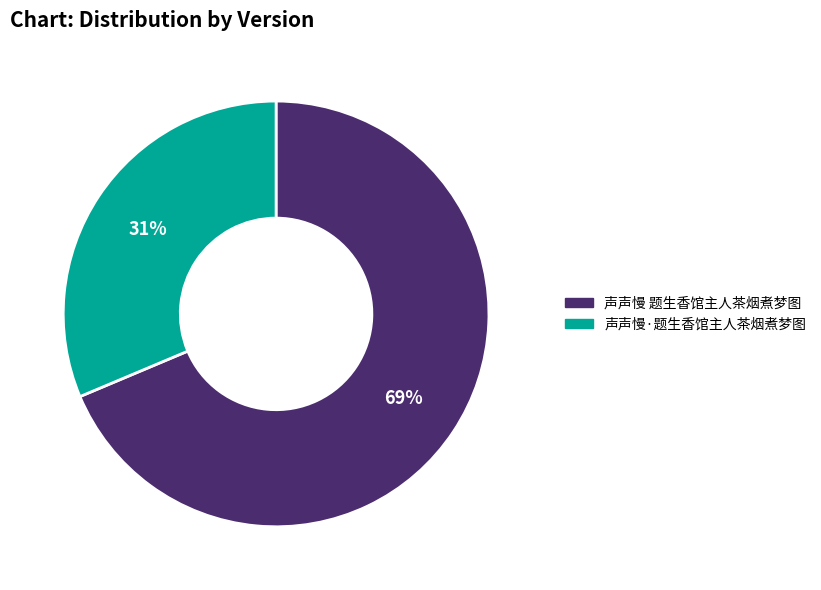

To the nearest percent, what percentage of the pie is 声声慢 题生香馆主人茶烟煮梦图?

69%